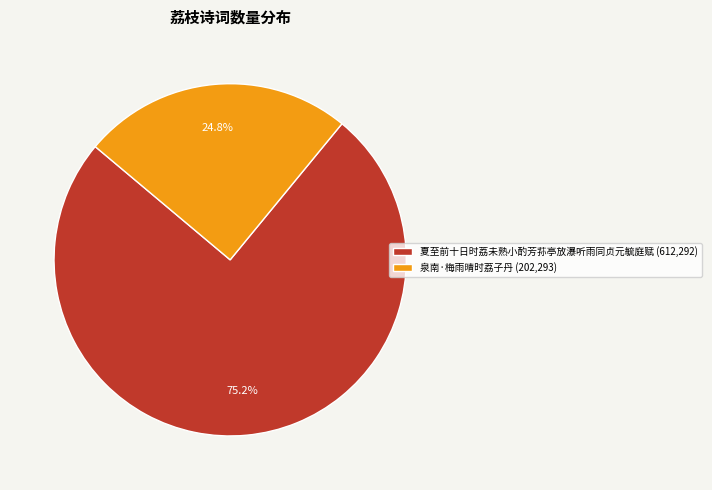

How many slices are in this pie chart?

2